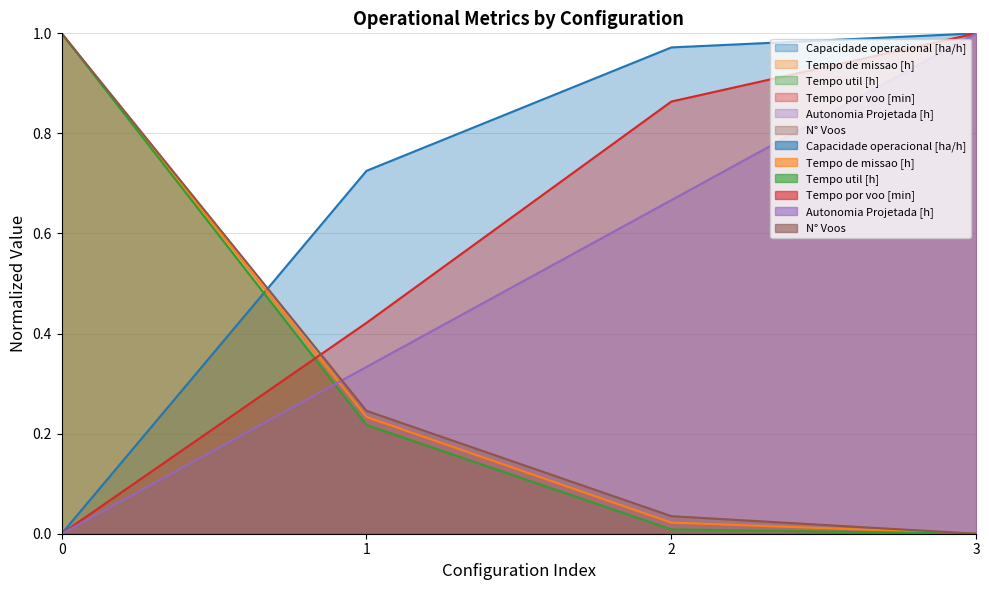

Does the chart display data point markers on the line(s)?

No